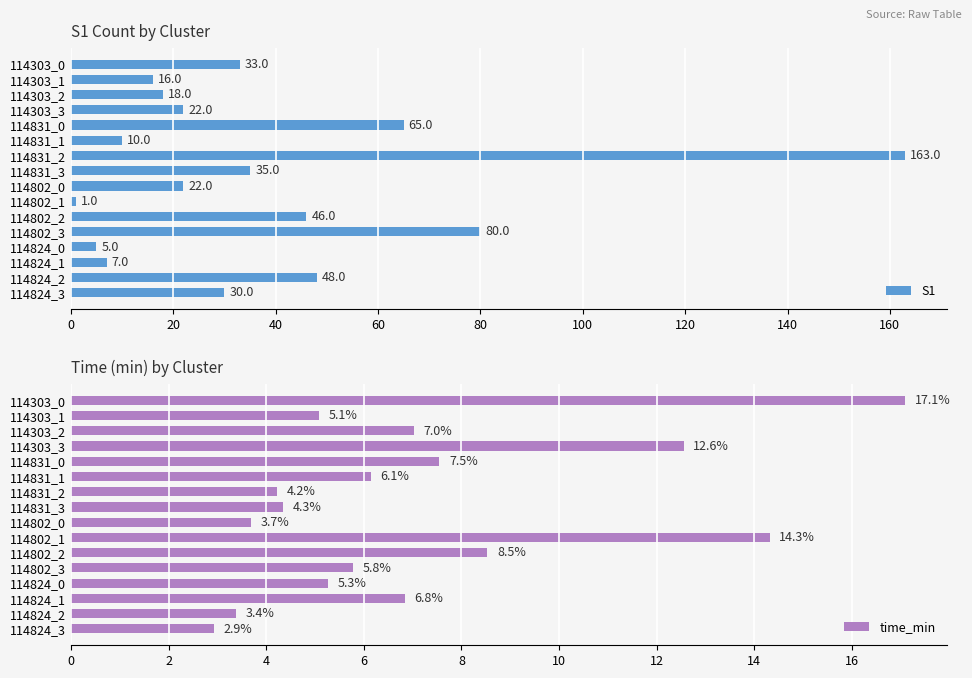

Reading right to left, list all the values displayed in this chart.

S1: 30.0	48.0	7.0	5.0	80.0	46.0	1.0	22.0	35.0	163.0	10.0	65.0	22.0	18.0	16.0	33.0
time_min: 2.9	3.4	6.8	5.3	5.8	8.5	14.3	3.7	4.3	4.2	6.1	7.5	12.6	7.0	5.1	17.1